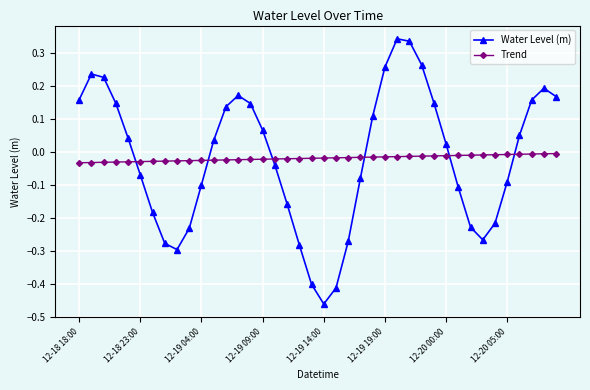

Rank the series by their maximum value, from lowest to highest.

Trend, Water Level (m)